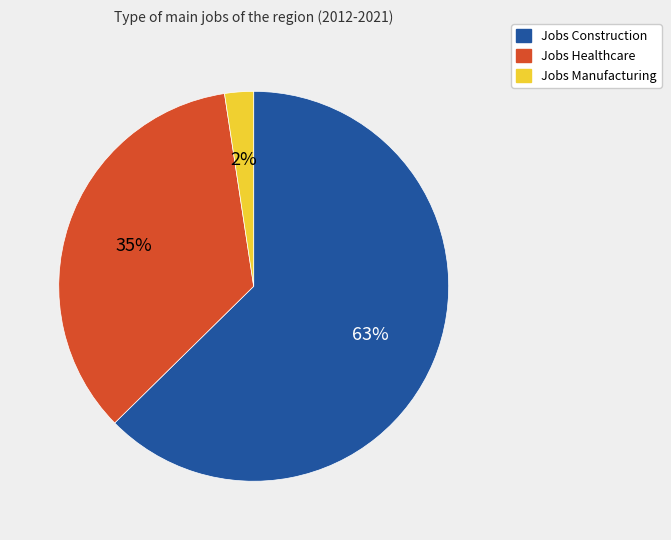

True or false: Jobs Construction accounts for 63% of the total.

True